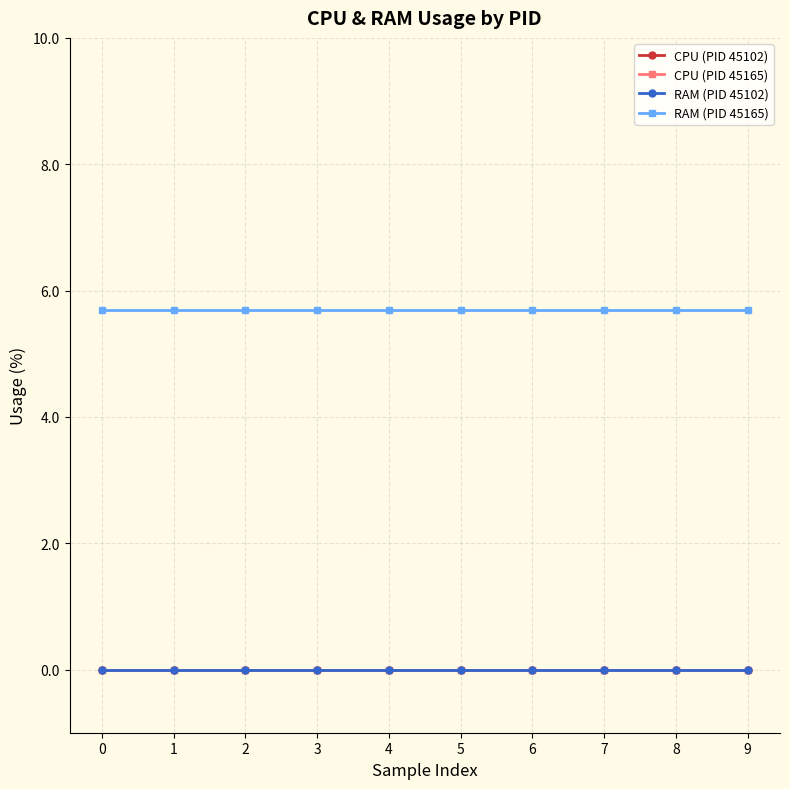

True or false: RAM (PID 45165) and CPU (PID 45165) intersect in this chart.

False